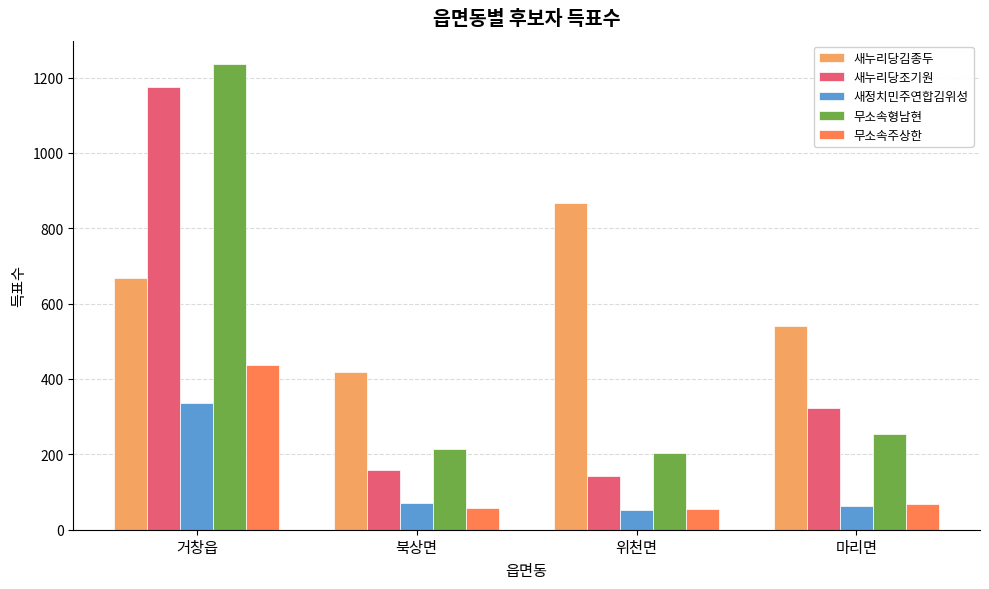

What is the lowest value of the 무소속형남현 series?

204